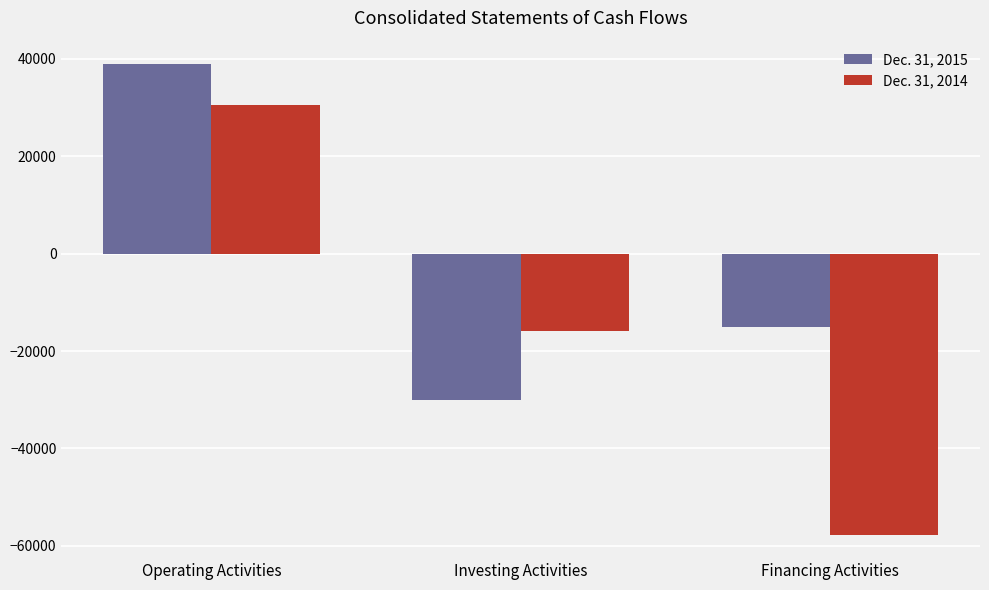

Which series has the widest spread of values?

Dec. 31, 2014